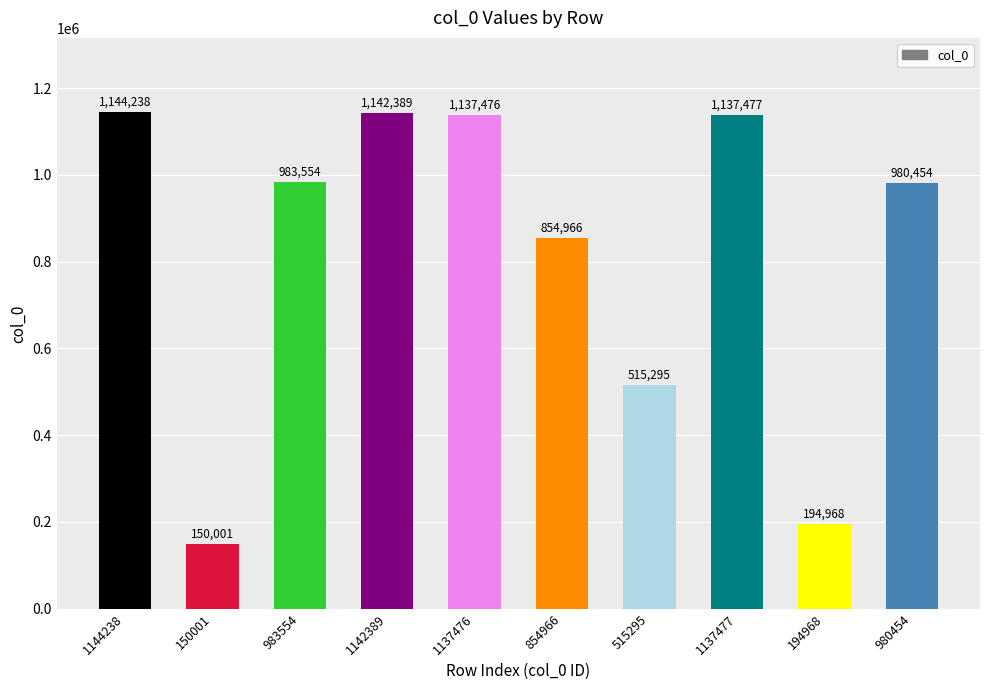

List the labels in order of value, smallest first.

150001, 194968, 515295, 854966, 980454, 983554, 1137476, 1137477, 1142389, 1144238